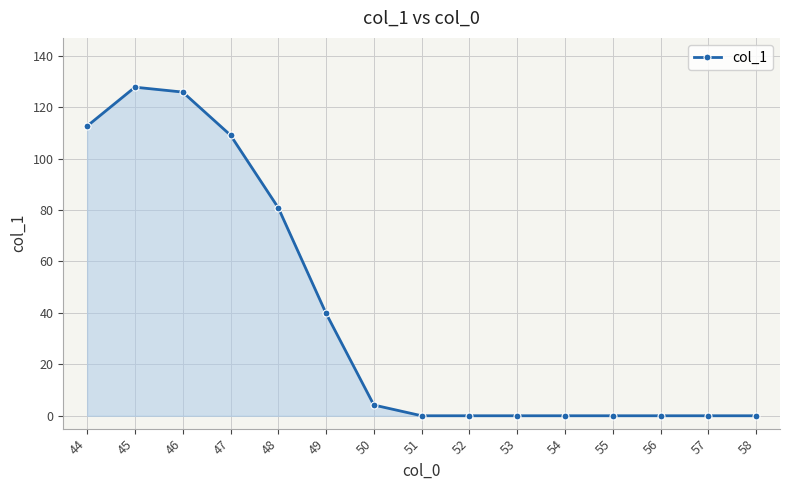

How many lines are shown in the chart?

1